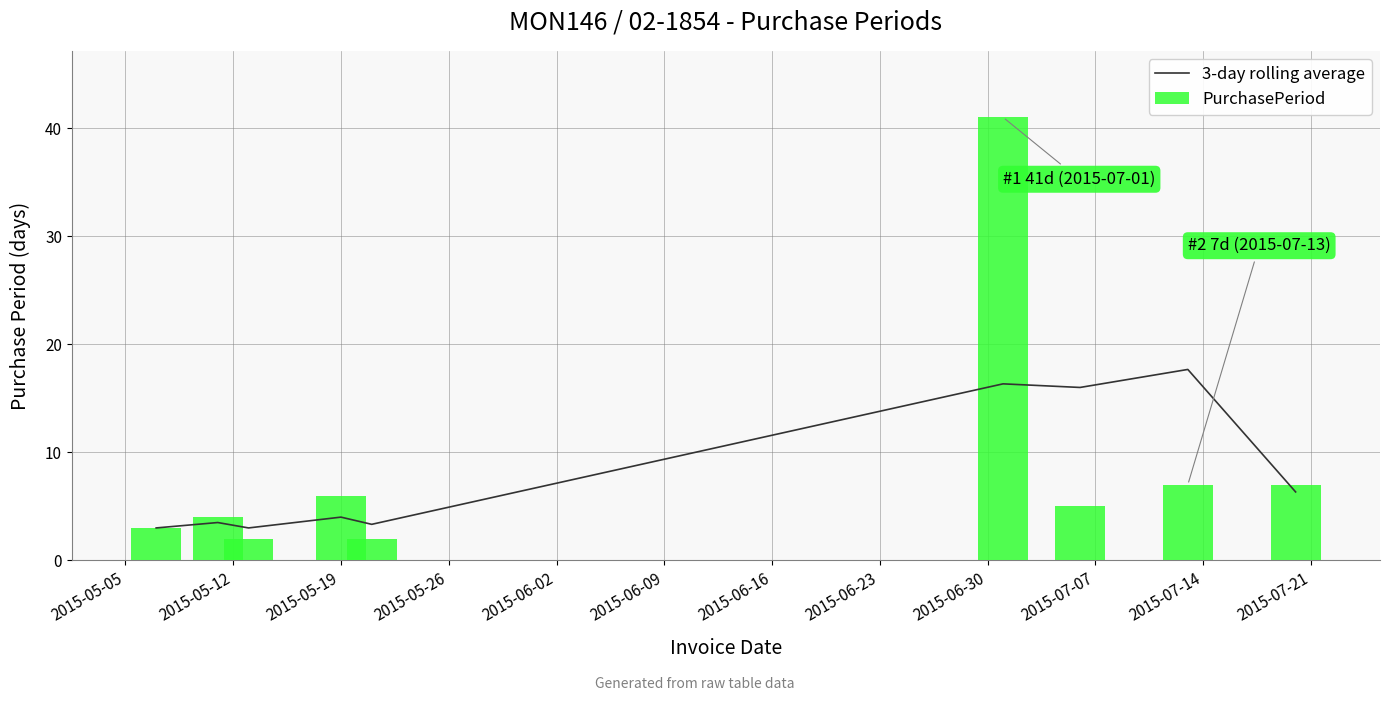

What are all the series names shown in the legend?

3-day rolling average, PurchasePeriod